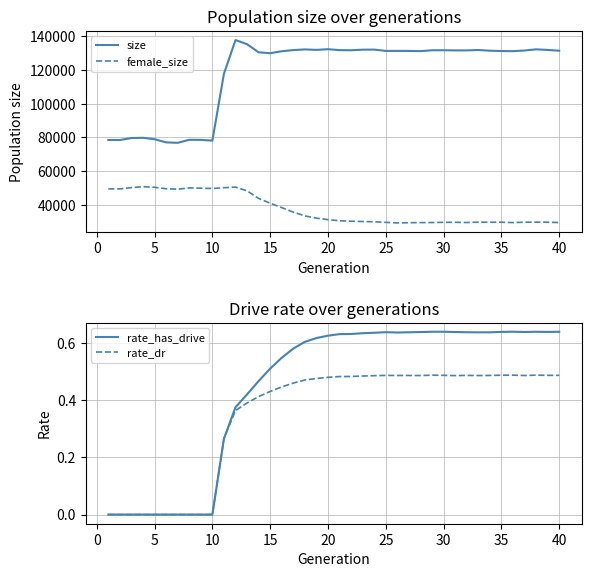

What is the minimum value for female_size?

29206